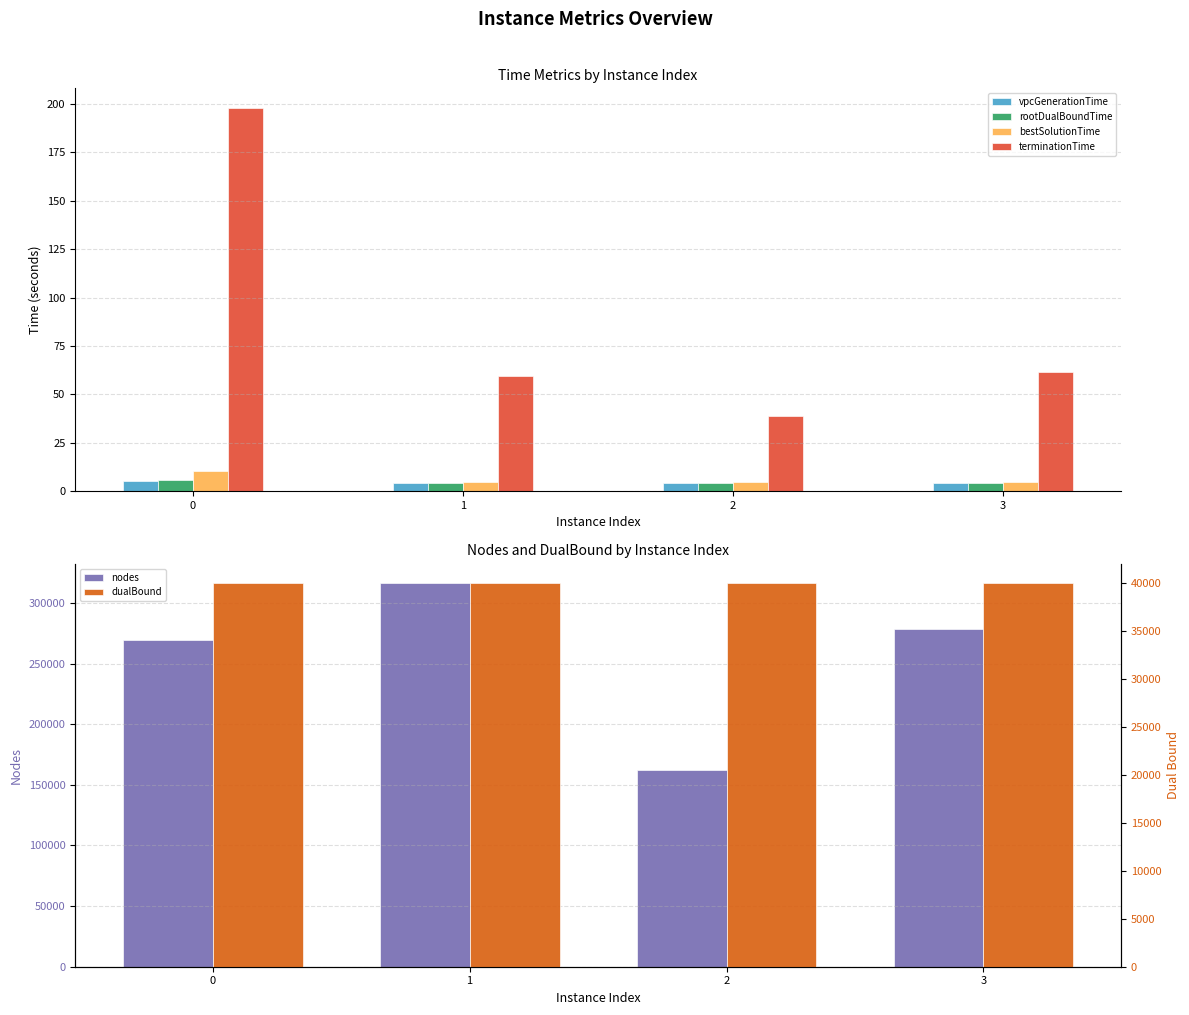

What are all the series names shown in the legend?

vpcGenerationTime, rootDualBoundTime, bestSolutionTime, terminationTime, nodes, dualBound